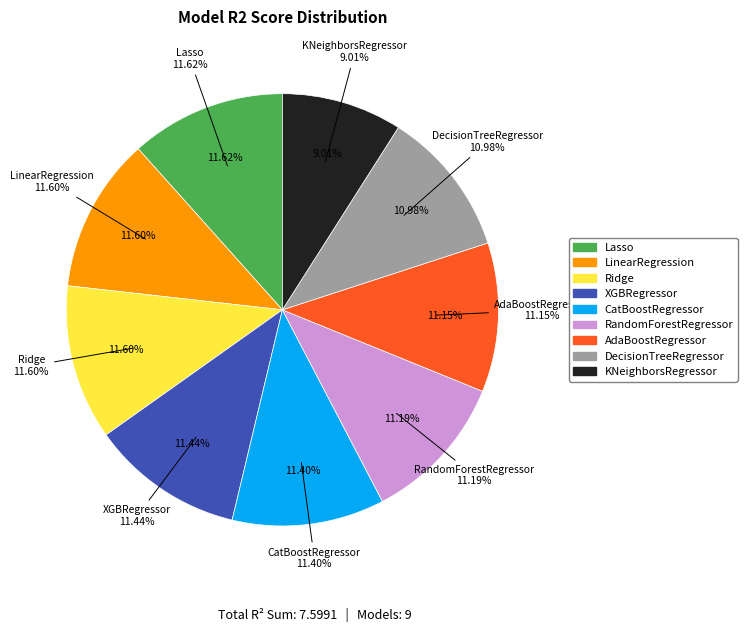

Which has a higher value, DecisionTreeRegressor or LinearRegression?

LinearRegression